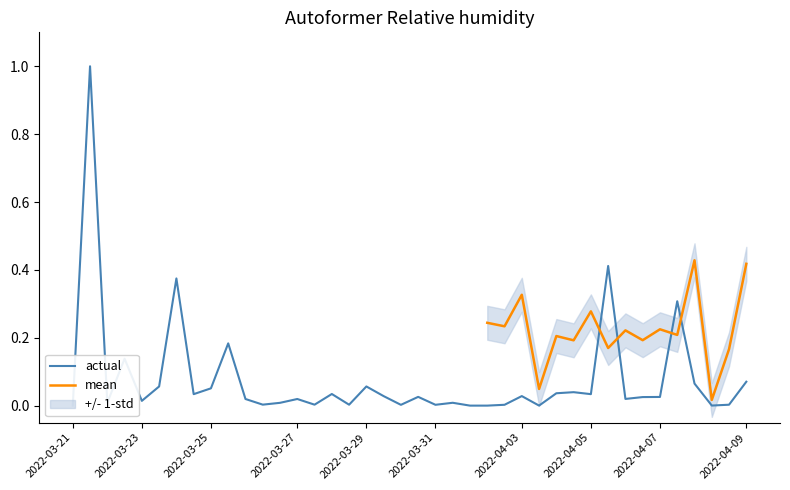

Reading right to left, transcribe all the data shown in this chart.

0.1	0.0	0.0	0.1	0.3	0.0	0.0	0.0	0.4	0.0	0.0	0.0	0.0	0.0	0.0	0.0	0.0	0.0	0.0	0.0	0.0	0.0	0.1	0.0	0.0	0.0	0.0	0.0	0.0	0.0	0.2	0.1	0.0	0.4	0.1	0.0	0.1	0.0	1.0	0.0